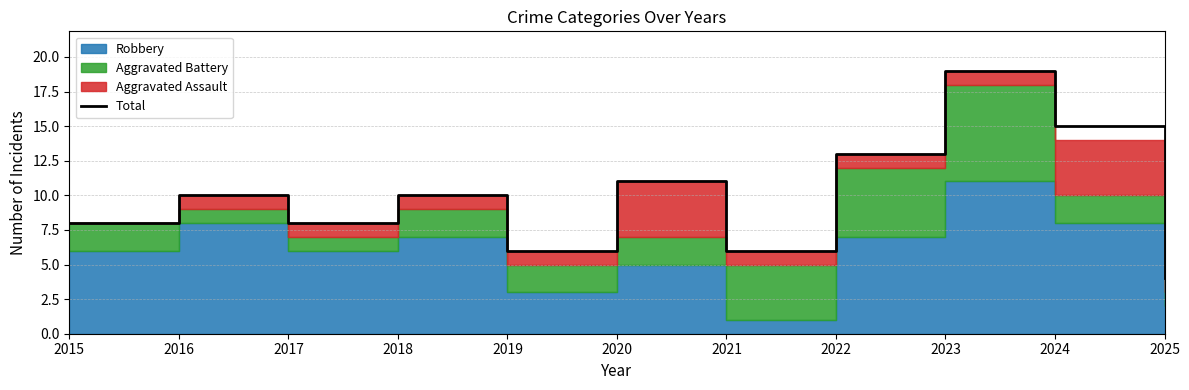

Reading left to right, extract all data points from this chart.

8	10	8	10	6	11	6	13	19	15	4